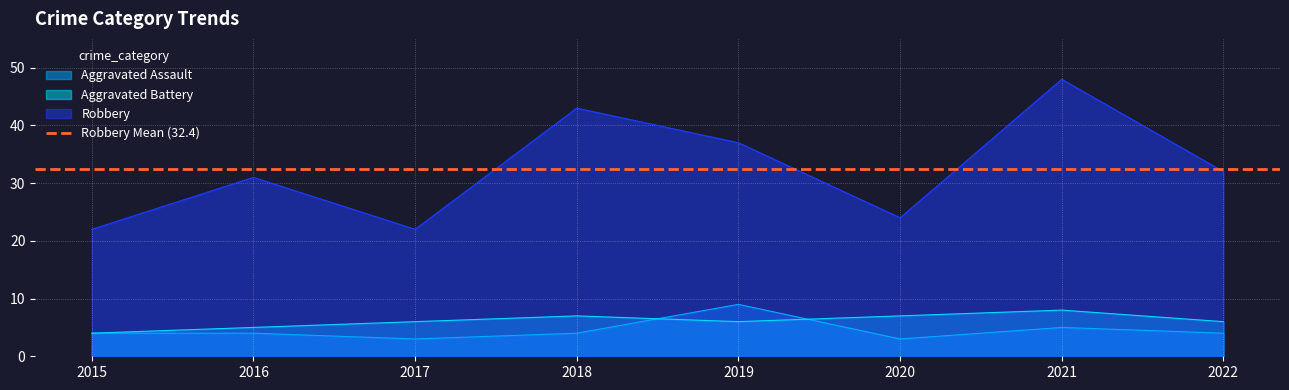

What is the spread (max minus min) of values at 2017?

19